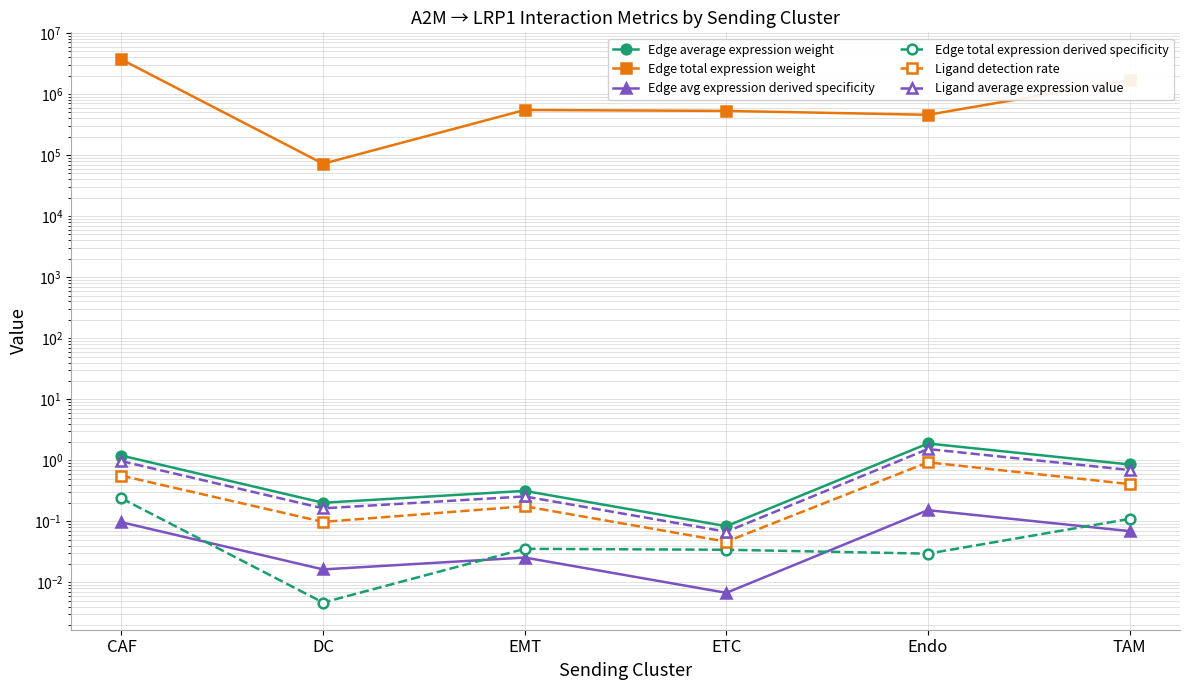

What is the value of the Ligand average expression value point at the 6th from the left?

0.7